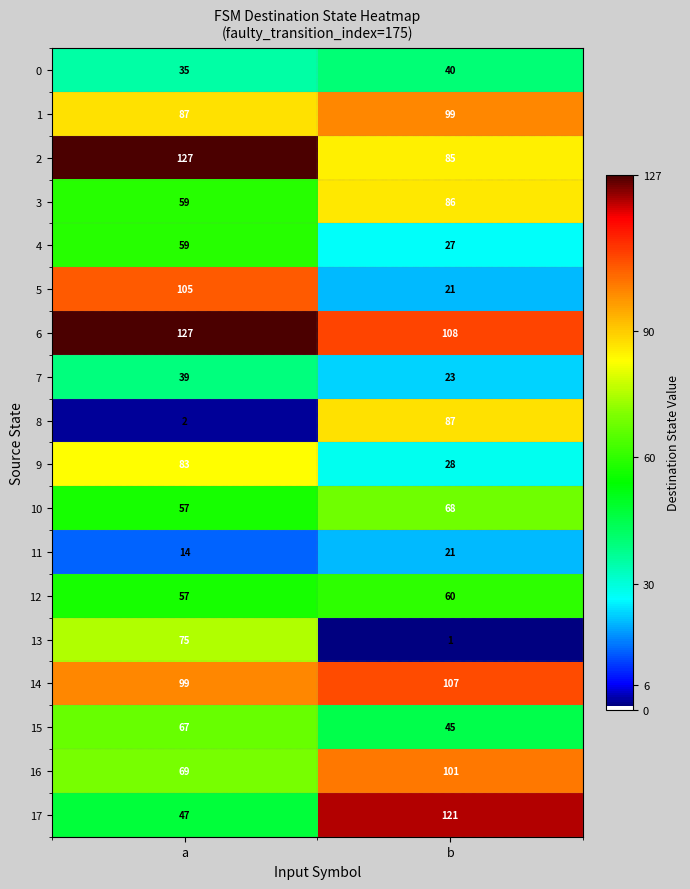

True or false: 1 has a value of 99 at b.

True